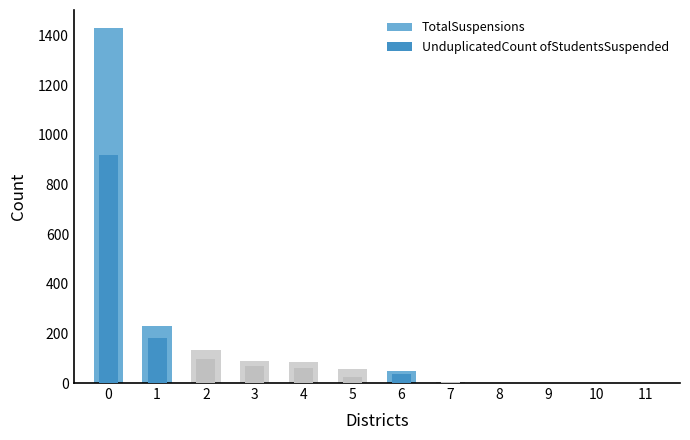

Which series has the largest total across all categories?

TotalSuspensions